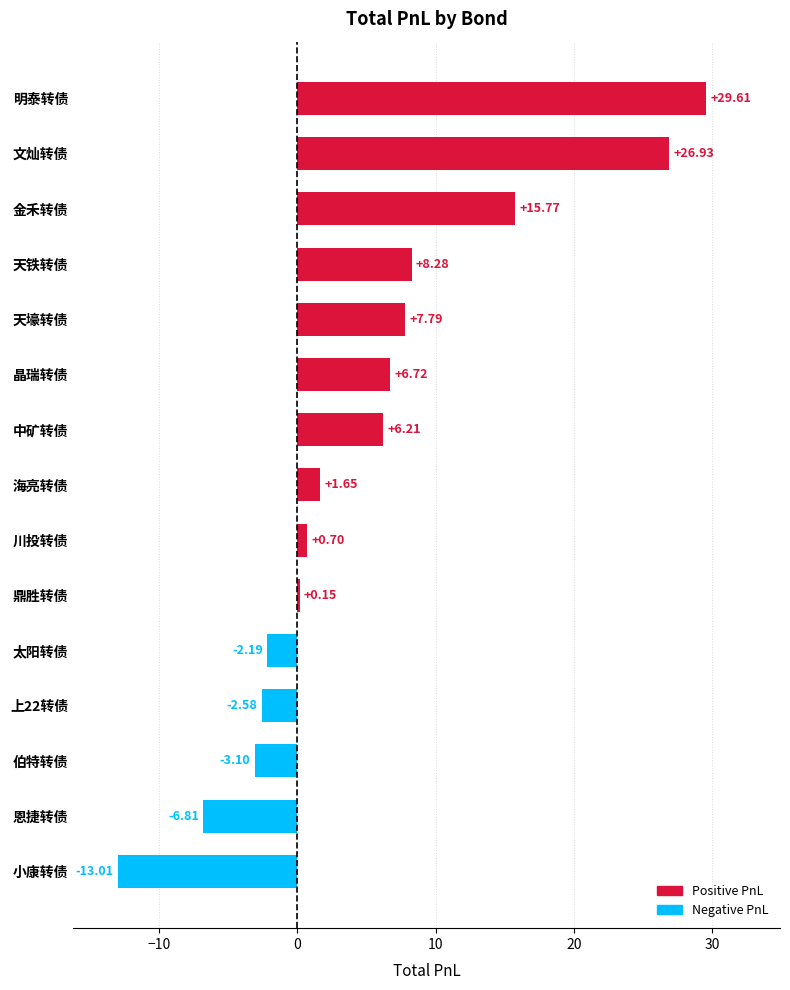

What is the maximum value shown in the chart?

29.6